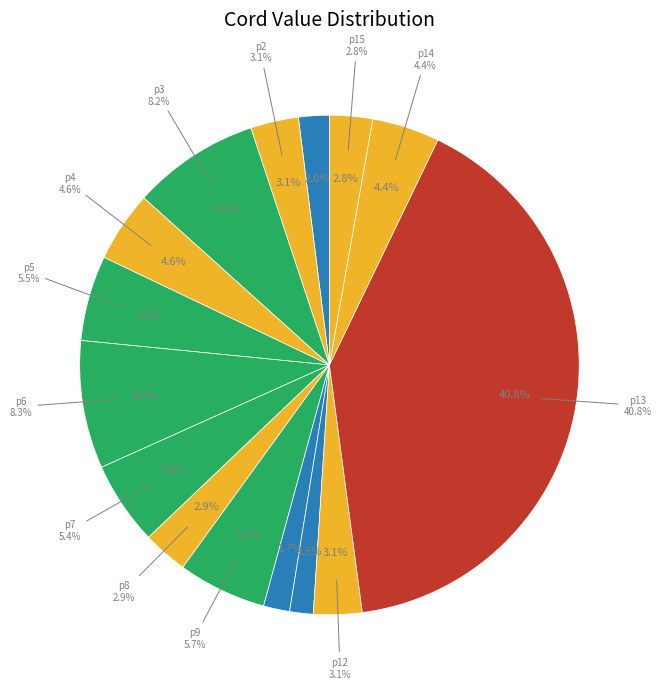

Is there any slice that represents more than half of the pie?

No